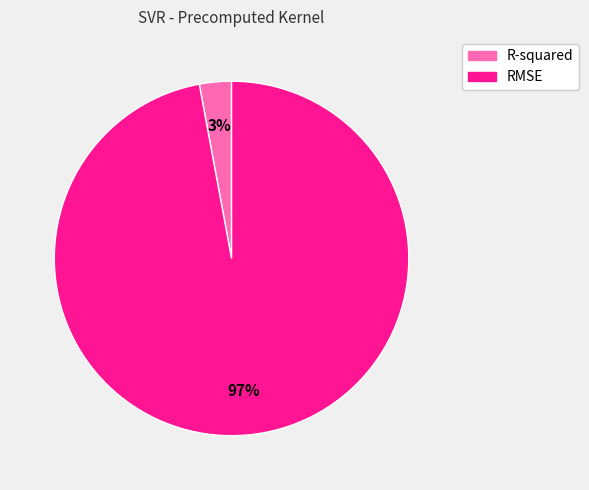

Do R-squared and RMSE together represent more than half of the pie?

Yes